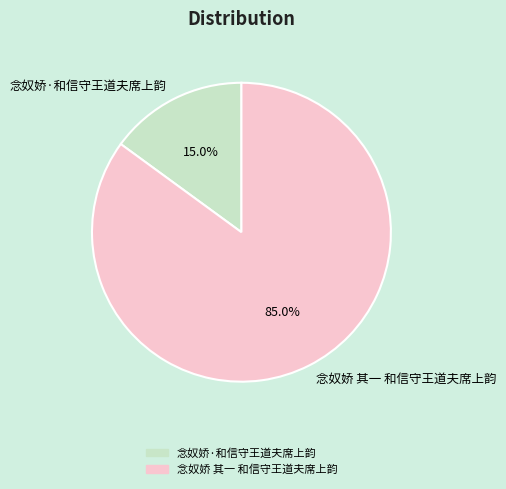

Which slice is the smallest?

念奴娇·和信守王道夫席上韵